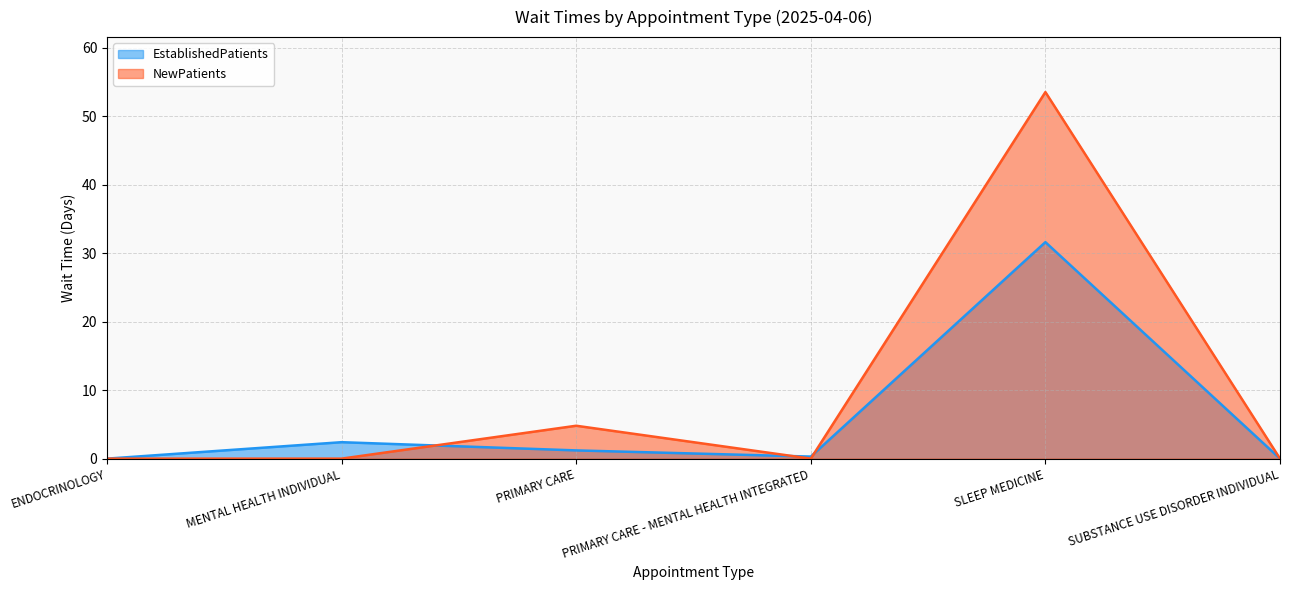

Reading right to left, what are all the values shown in this chart?

EstablishedPatients: SUBSTANCE USE DISORDER INDIVIDUAL=0.0	SLEEP MEDICINE=31.6	PRIMARY CARE - MENTAL HEALTH INTEGRATED=0.3	PRIMARY CARE=1.2	MENTAL HEALTH INDIVIDUAL=2.4	ENDOCRINOLOGY=0.0
NewPatients: SUBSTANCE USE DISORDER INDIVIDUAL=0.0	SLEEP MEDICINE=53.5	PRIMARY CARE - MENTAL HEALTH INTEGRATED=0.0	PRIMARY CARE=4.8	MENTAL HEALTH INDIVIDUAL=0.0	ENDOCRINOLOGY=0.0